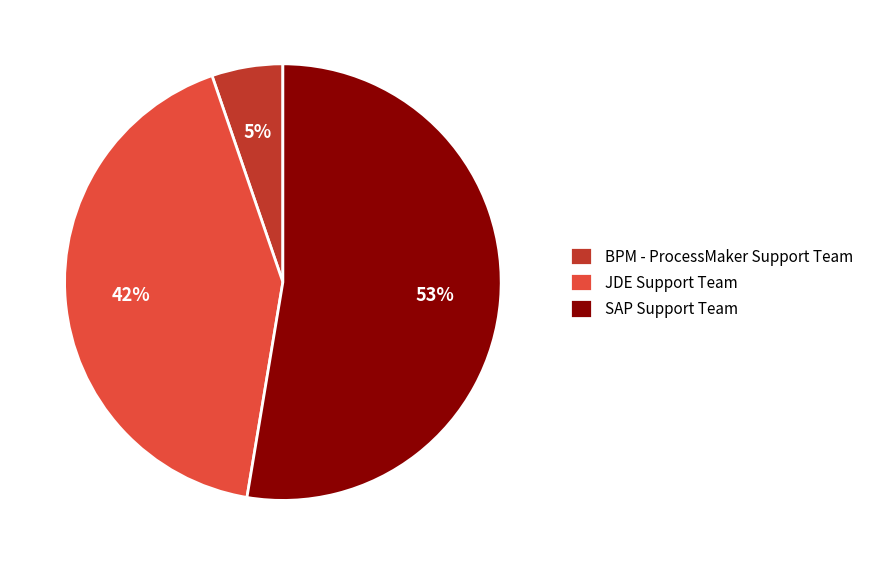

Combined, do BPM - ProcessMaker Support Team and JDE Support Team account for over 50%?

No